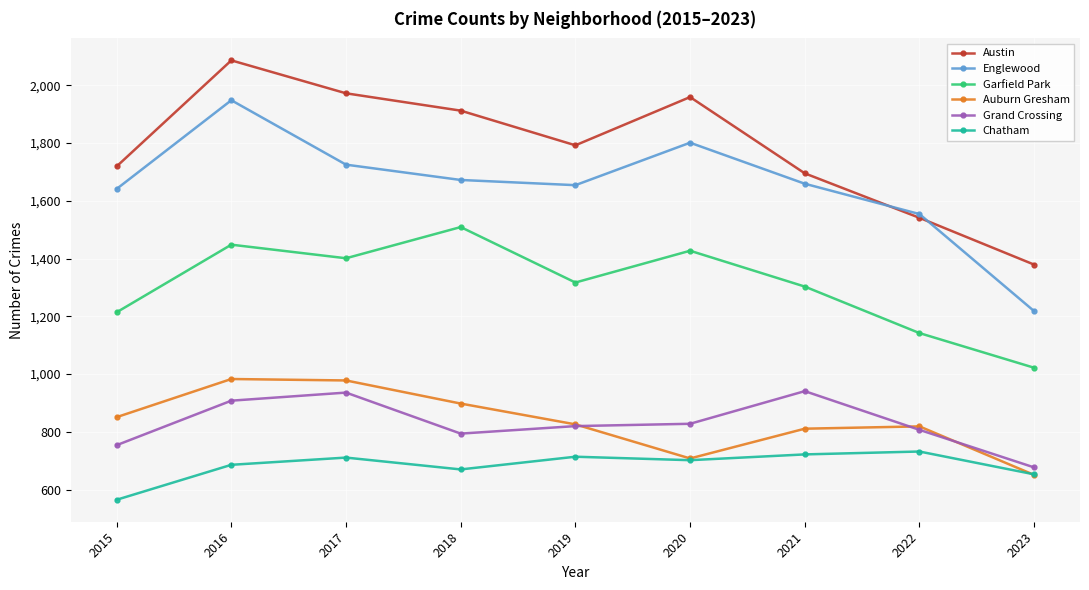

Is the value of Garfield Park at 2020 greater than the value of Grand Crossing at 2021?

Yes